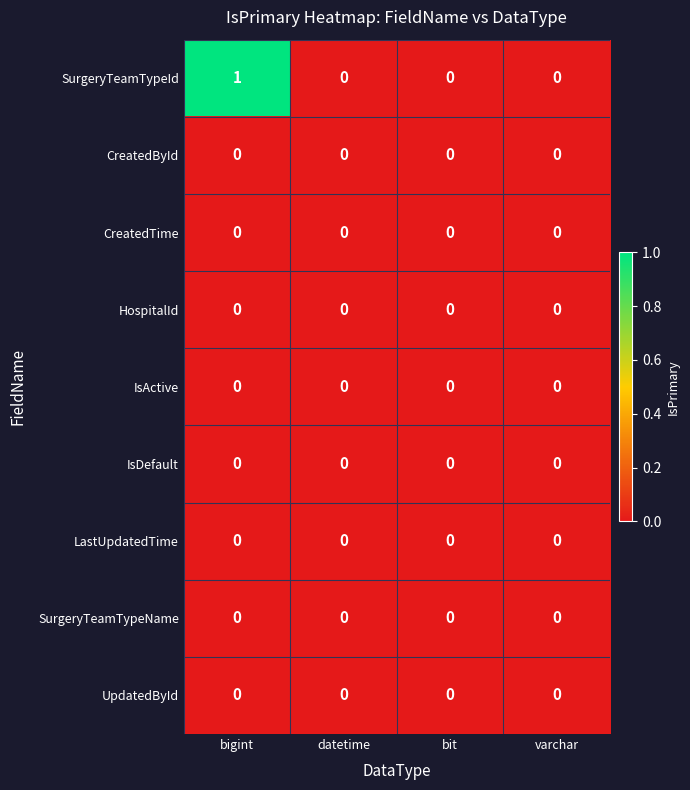

True or false: SurgeryTeamTypeId has a value of 0 at varchar.

True